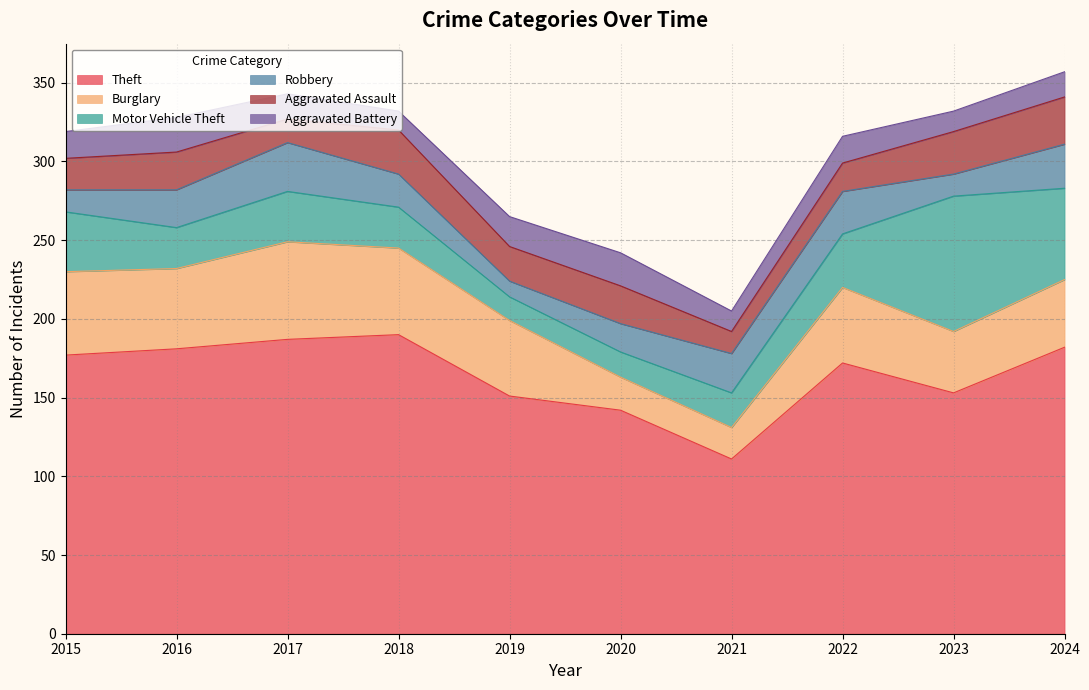

Does the chart have visible grid lines?

Yes